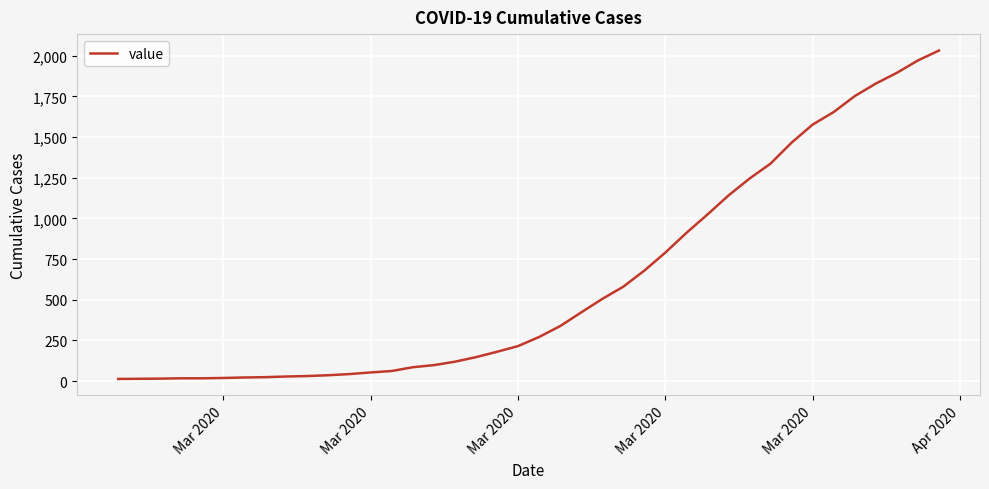

What is the greatest value displayed?

2032